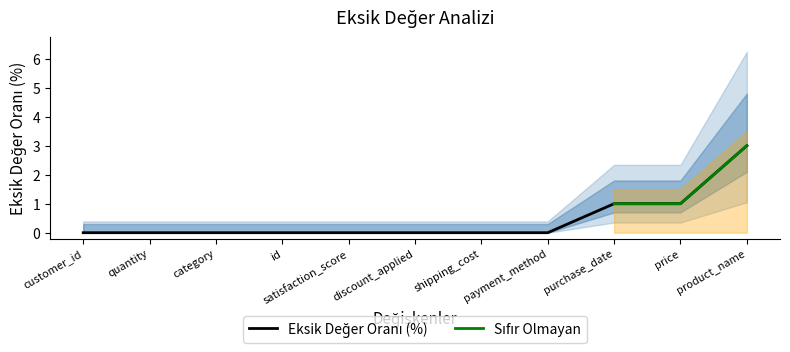

True or false: the data has more than 0 interior local peaks.

False